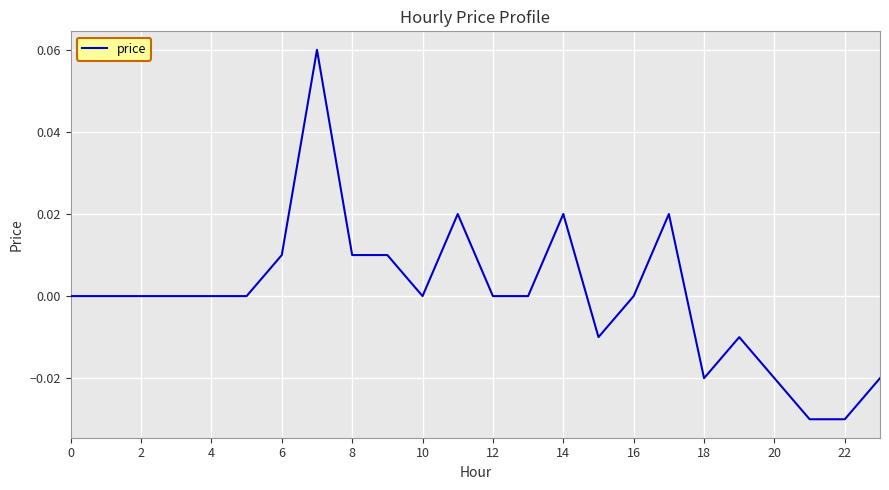

Is it true that the value at 0 is 0.0?

True